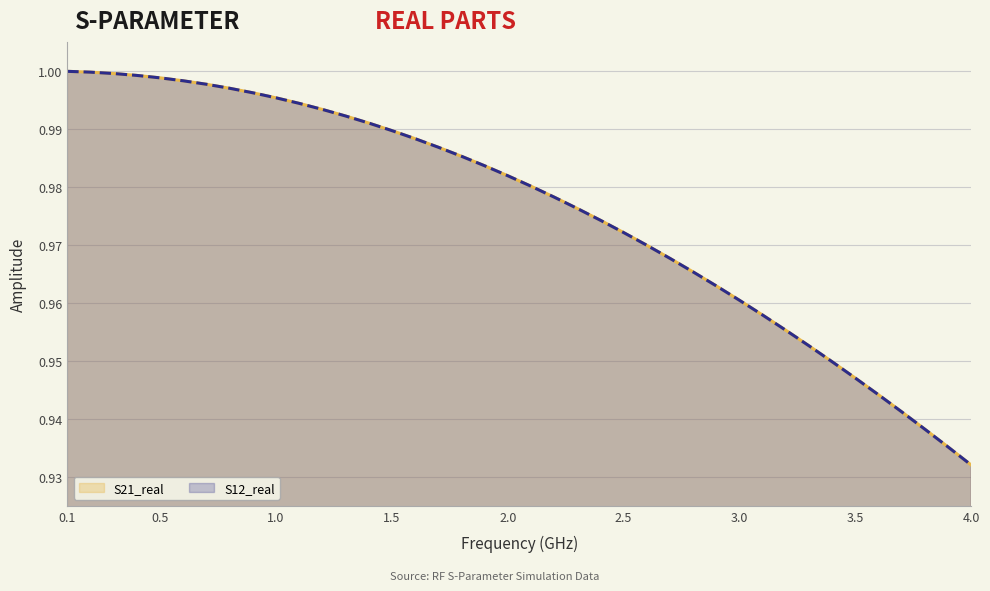

The S12_real series shows 0.2 at 27. True or false?

False